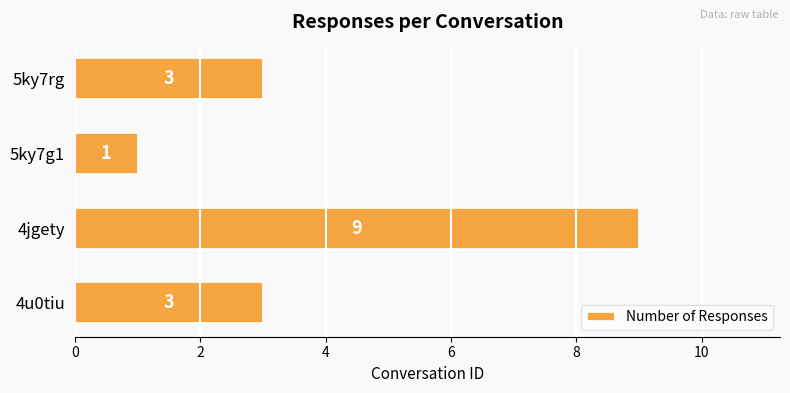

How many values are between 3 and 9?

3